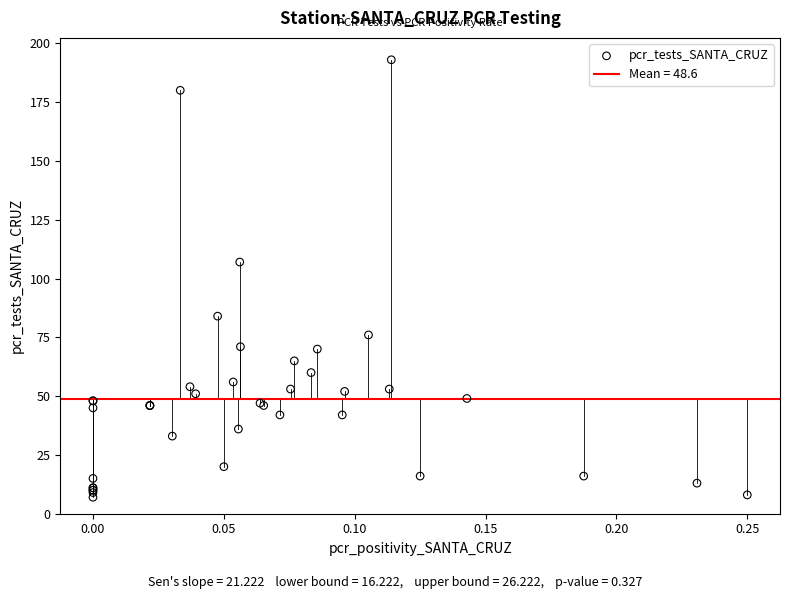

What Y value in the scatter plot is closest to 100?

107